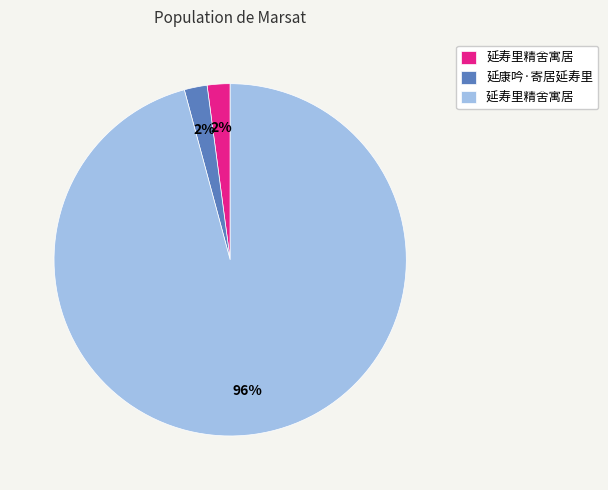

Does any single category account for the majority?

Yes